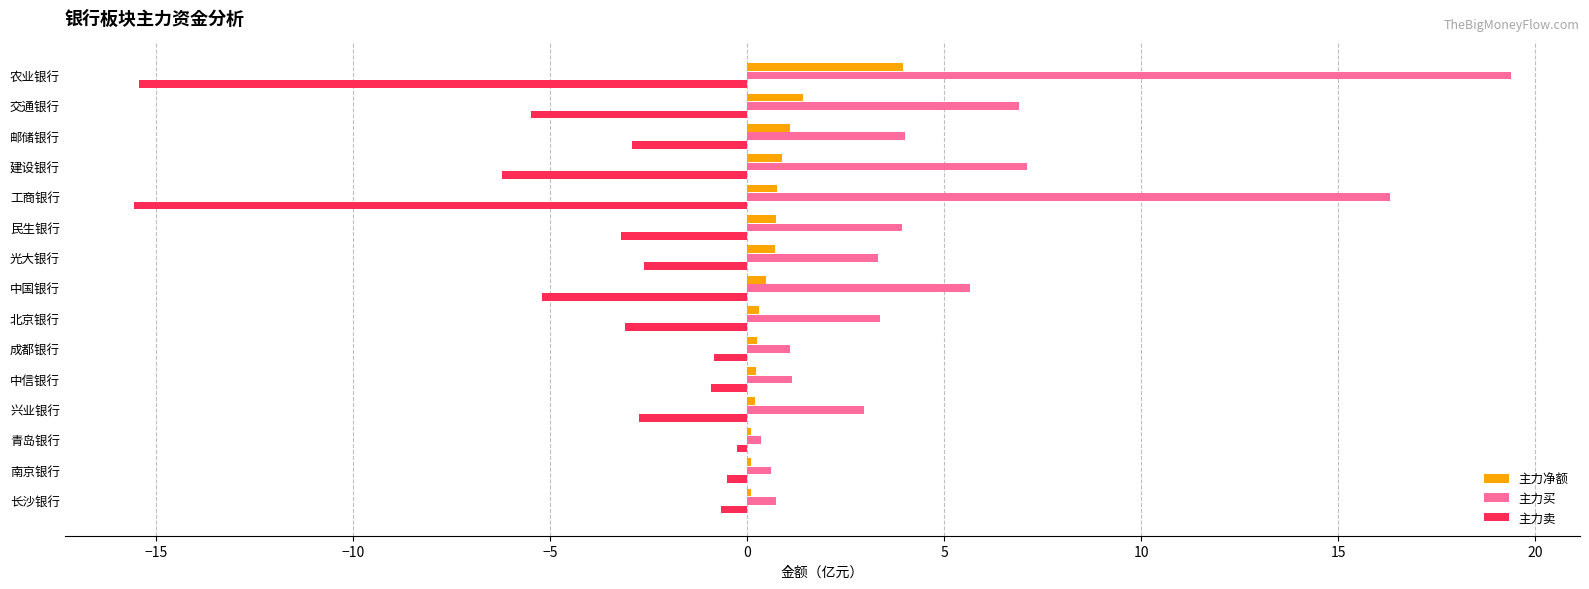

What is the sum of all 主力卖 values?

-65.6